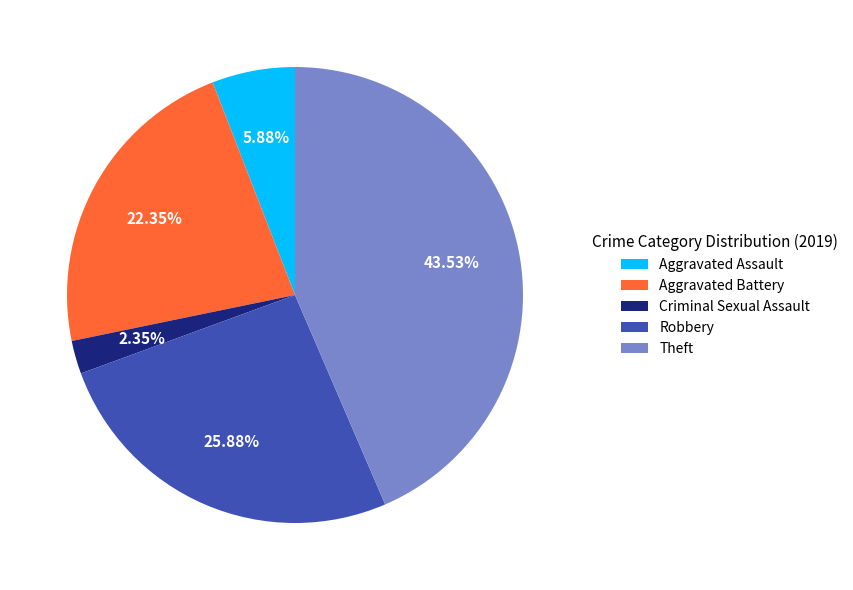

Is it true that Aggravated Battery is 29% of the pie?

False